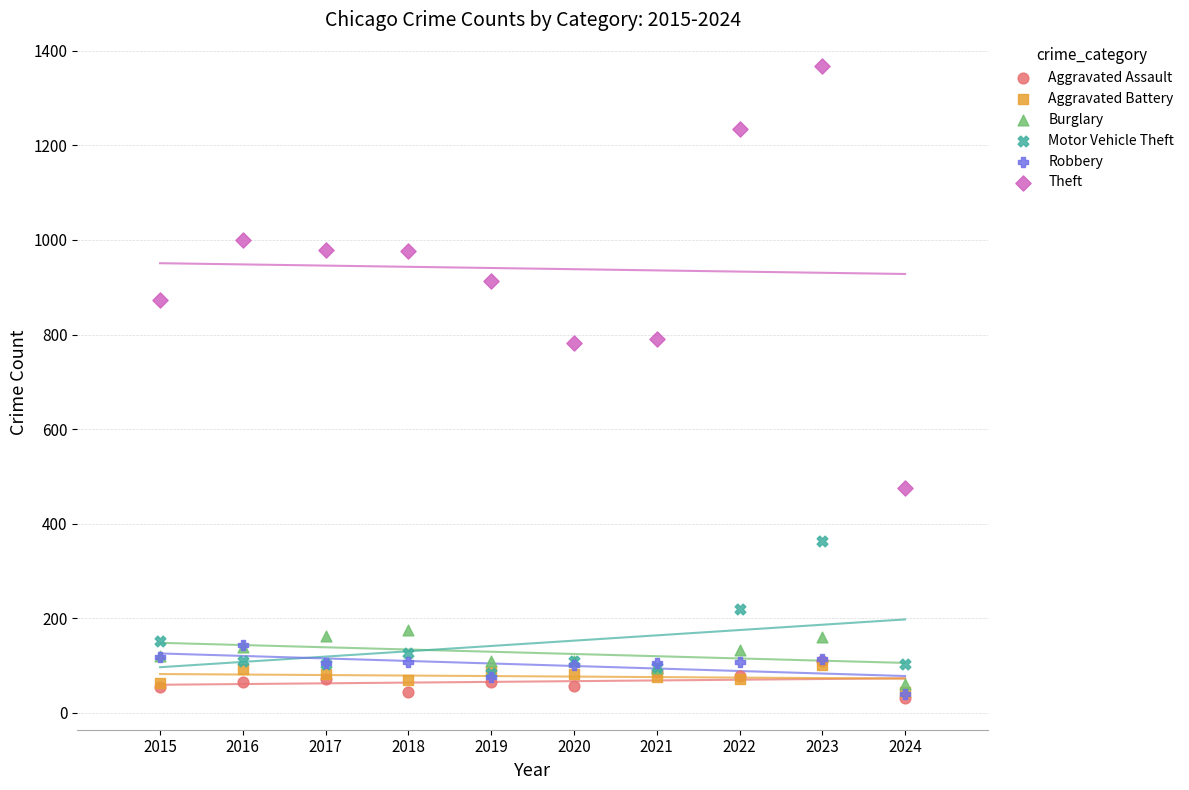

What are all the series names shown in the legend?

Aggravated Assault, Aggravated Battery, Burglary, Motor Vehicle Theft, Robbery, Theft